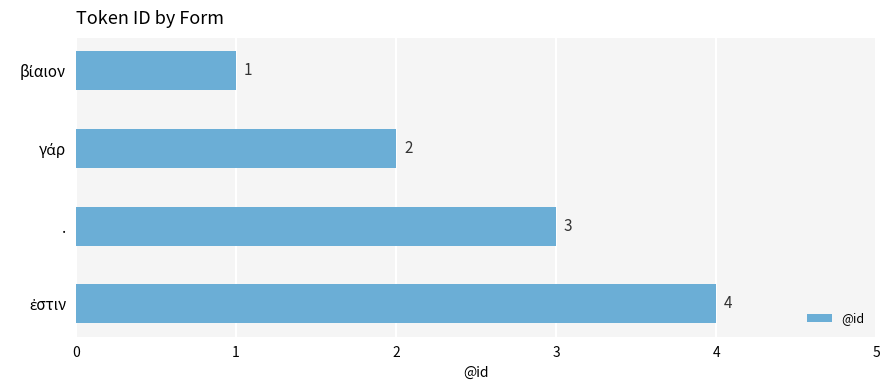

Count the number of data series in this chart.

1